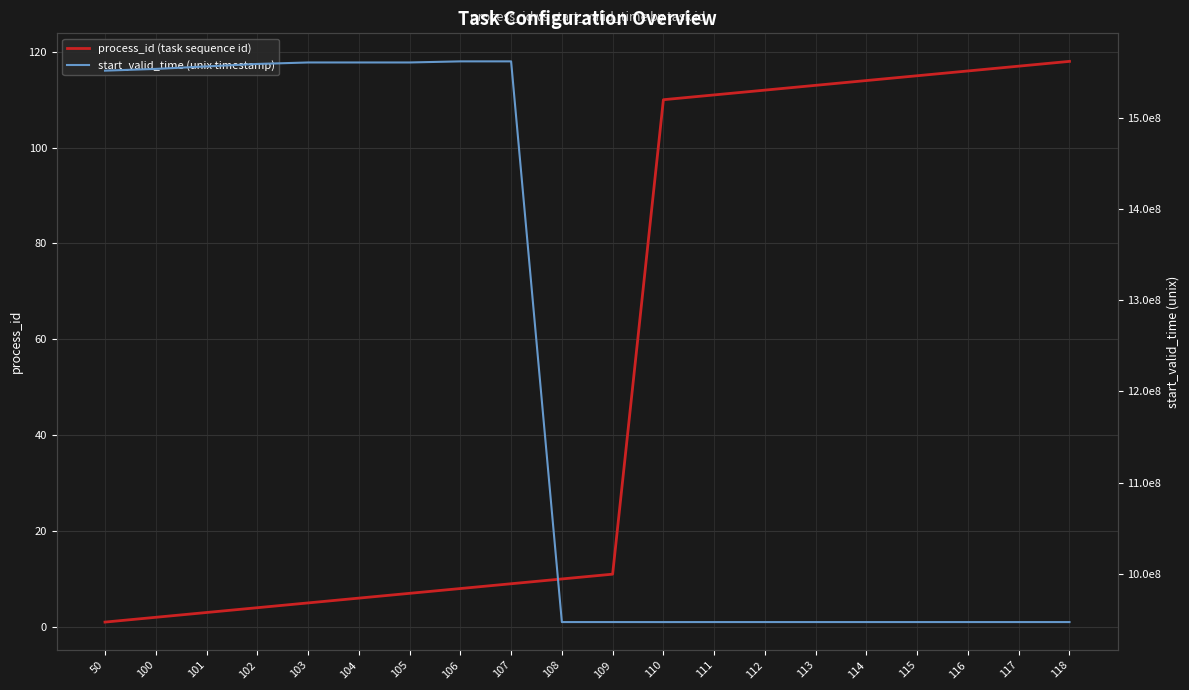

Count the number of categories in the chart.

20